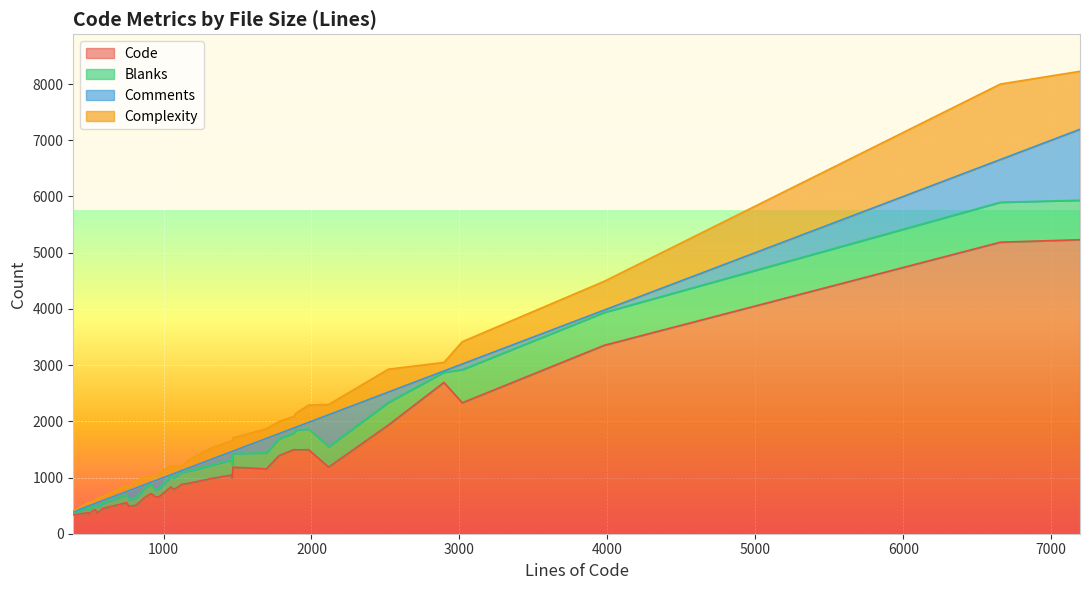

What value does the Blanks series have at 21?

117